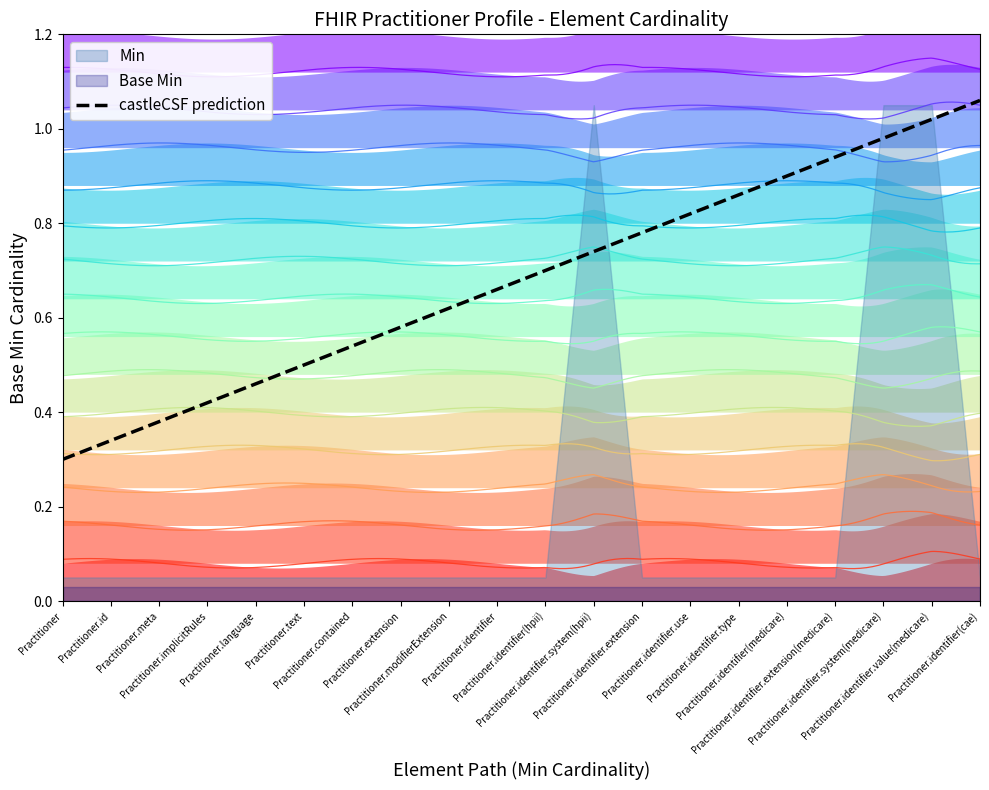

Which series has the largest range (max minus min)?

Min